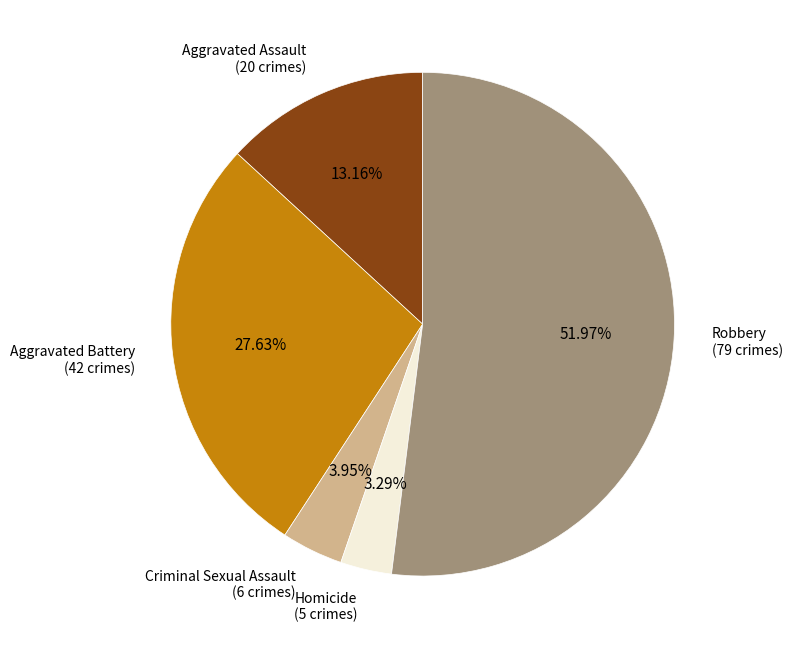

Rank the categories by value from lowest to highest.

Homicide, Criminal Sexual Assault, Aggravated Assault, Aggravated Battery, Robbery